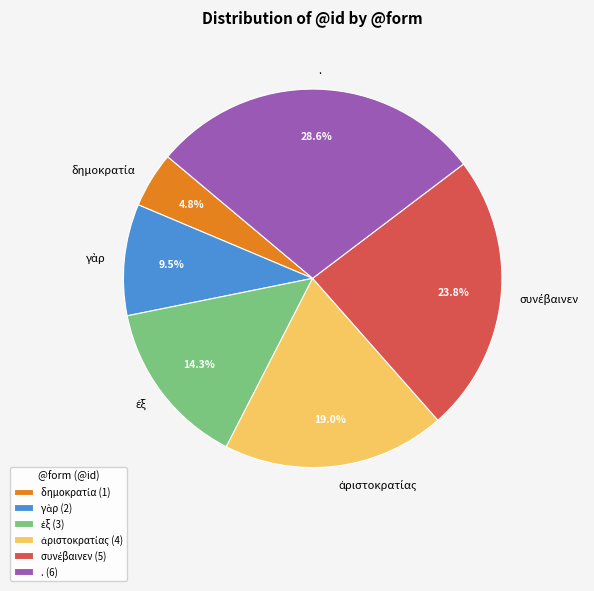

Is there any slice that represents more than half of the pie?

No